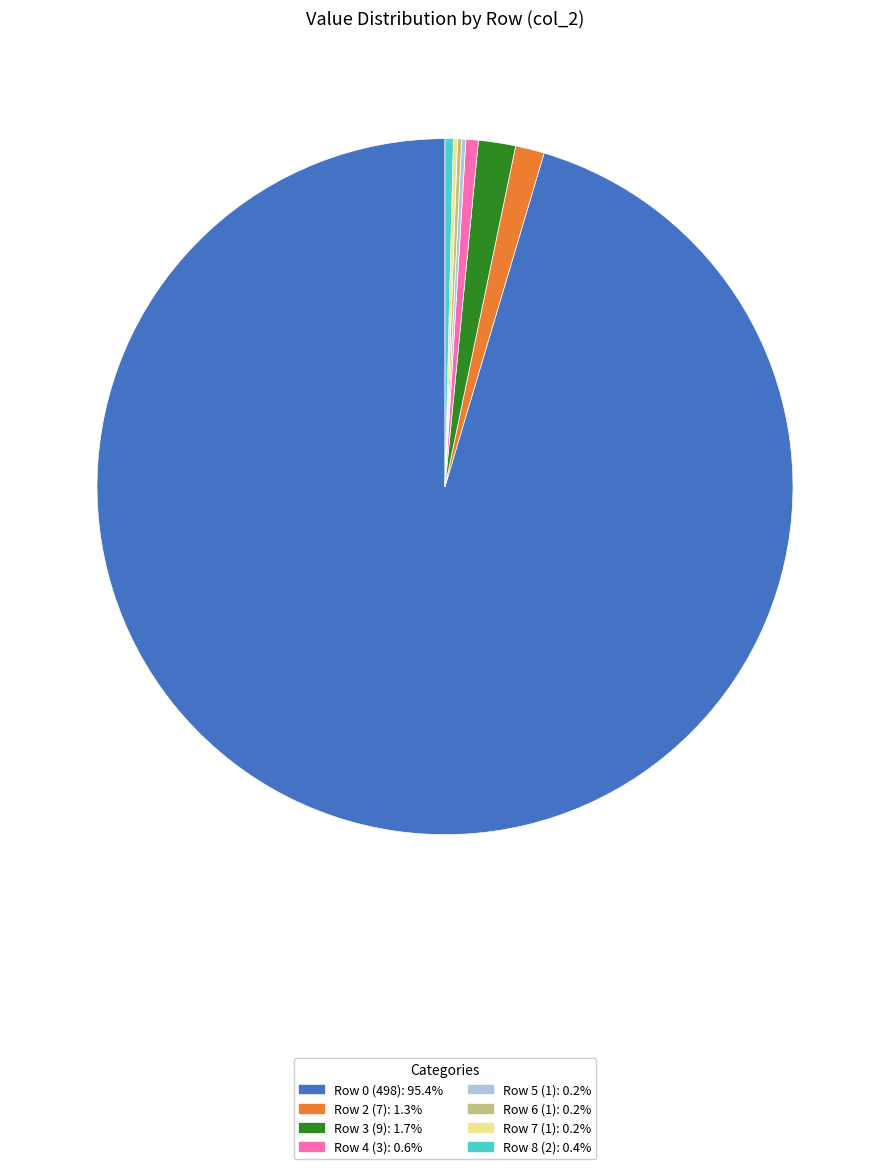

What is the ratio of the value at Row 0 (498): 95.4% to the value at Row 3 (9): 1.7%?

55.3